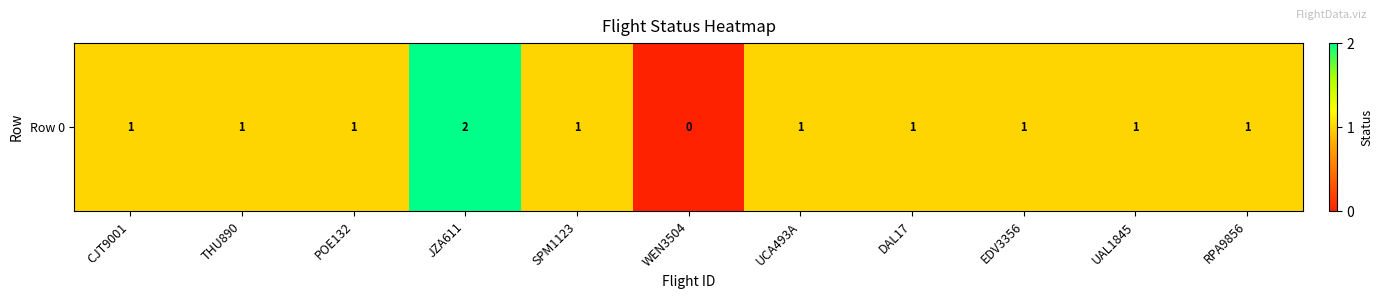

List the labels in order of value, smallest first.

WEN3504, CJT9001, THU890, POE132, SPM1123, UCA493A, DAL17, EDV3356, UAL1845, RPA9856, JZA611